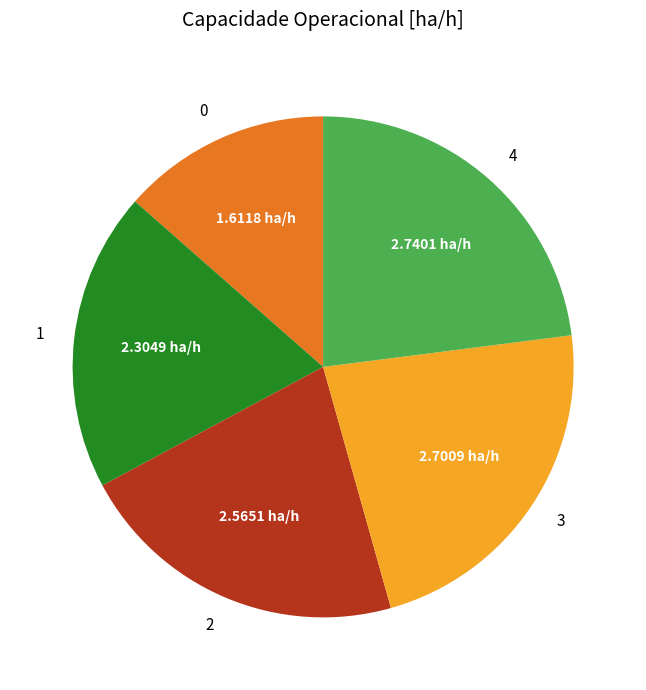

Is the sum of 2 and 1 greater than half?

No